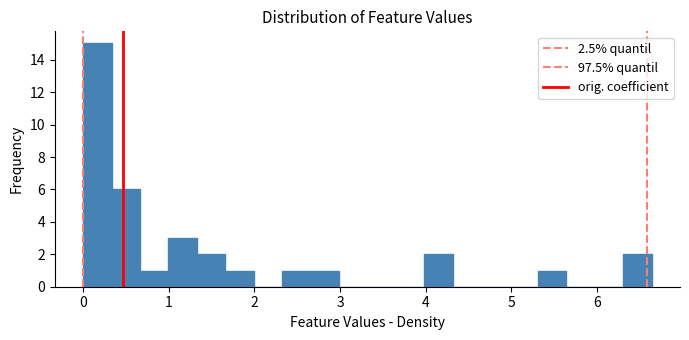

Around what value on the x-axis is the tallest bar? Give the approximate position of its centre, as read against the axis.

0.2